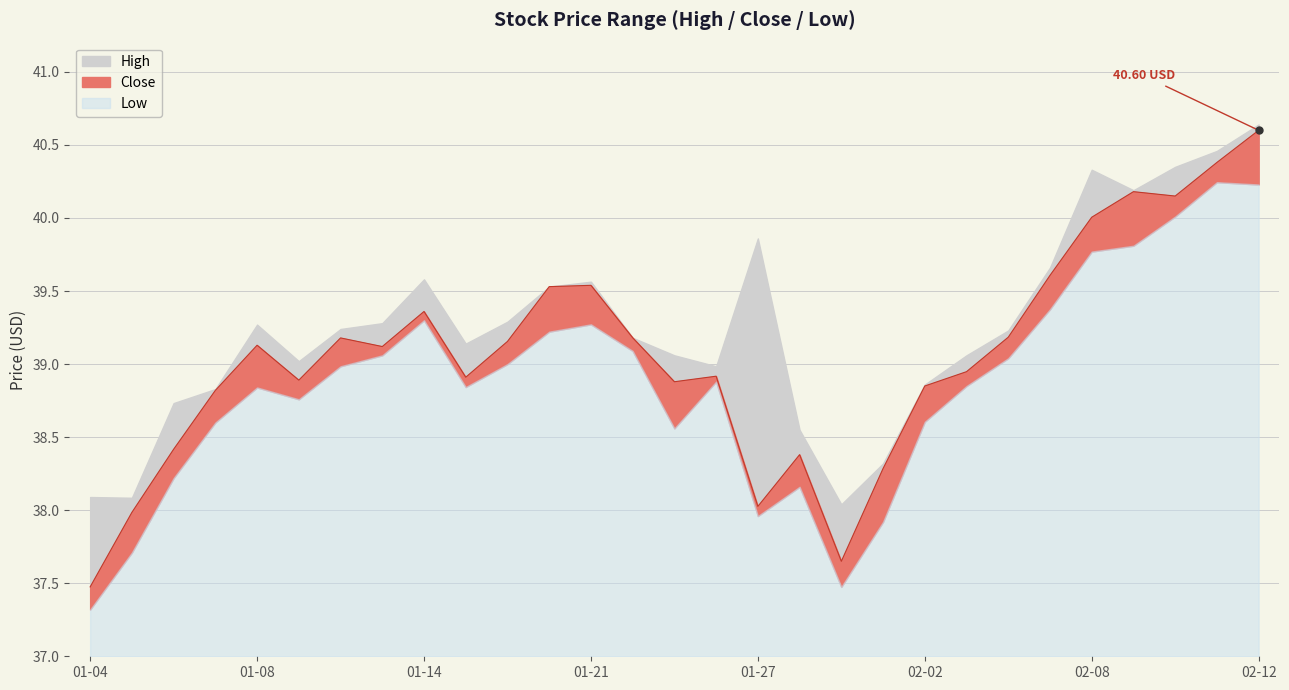

Between 2021-01-26 and 2021-02-10, which series saw the biggest shift?

High